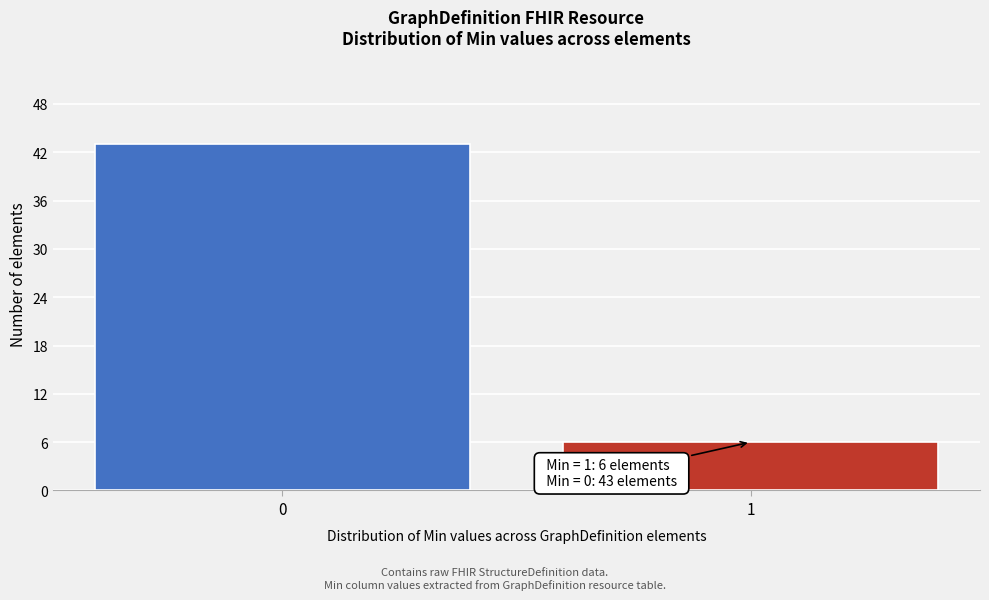

Reading left to right, what are all the values shown in this chart?

43	6